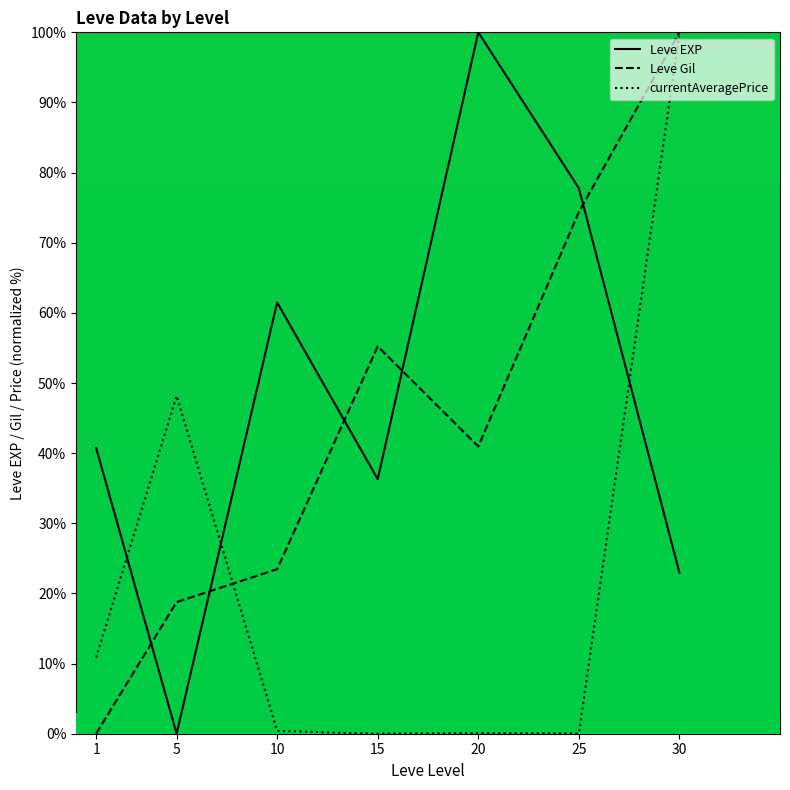

True or false: Leve EXP has more than 2 interior local peaks.

False